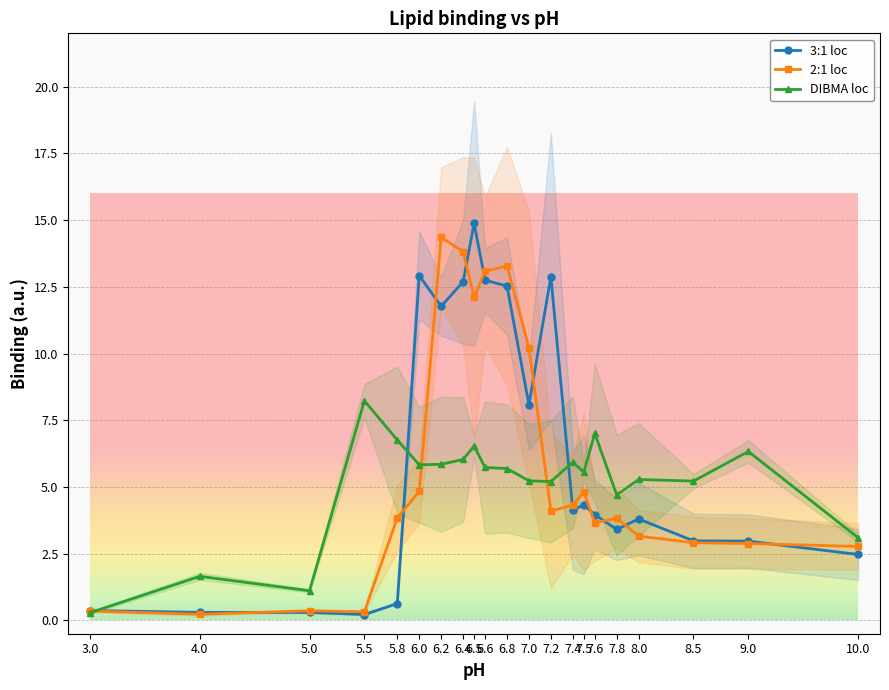

What is the lowest value of the 3:1 loc series?

0.2